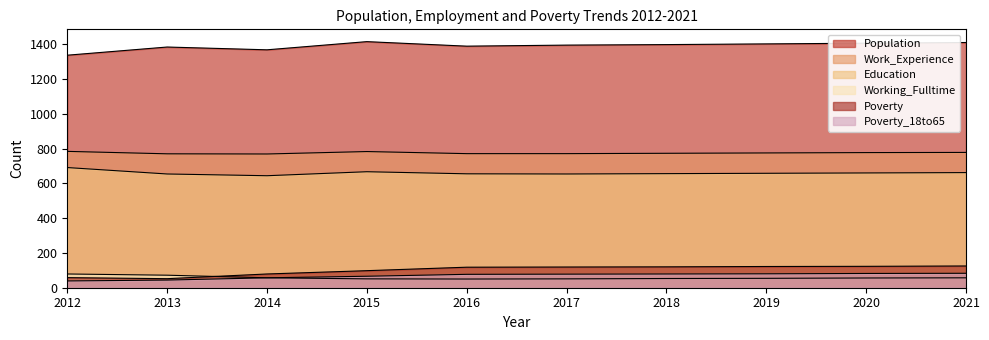

The value of Education at 2012 is 691. True or false?

True